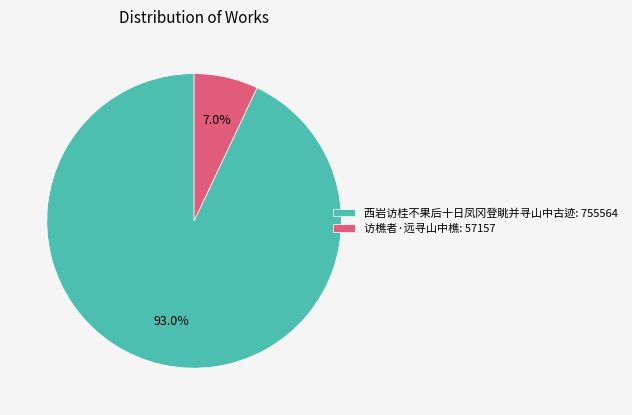

Between 西岩访桂不果后十日凤冈登眺并寻山中古迹: 755564 and 访樵者·远寻山中樵: 57157, which is larger?

西岩访桂不果后十日凤冈登眺并寻山中古迹: 755564